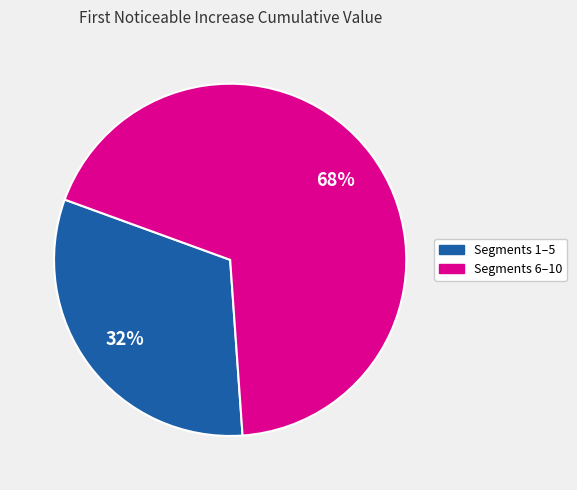

Is there a majority slice in this chart?

Yes